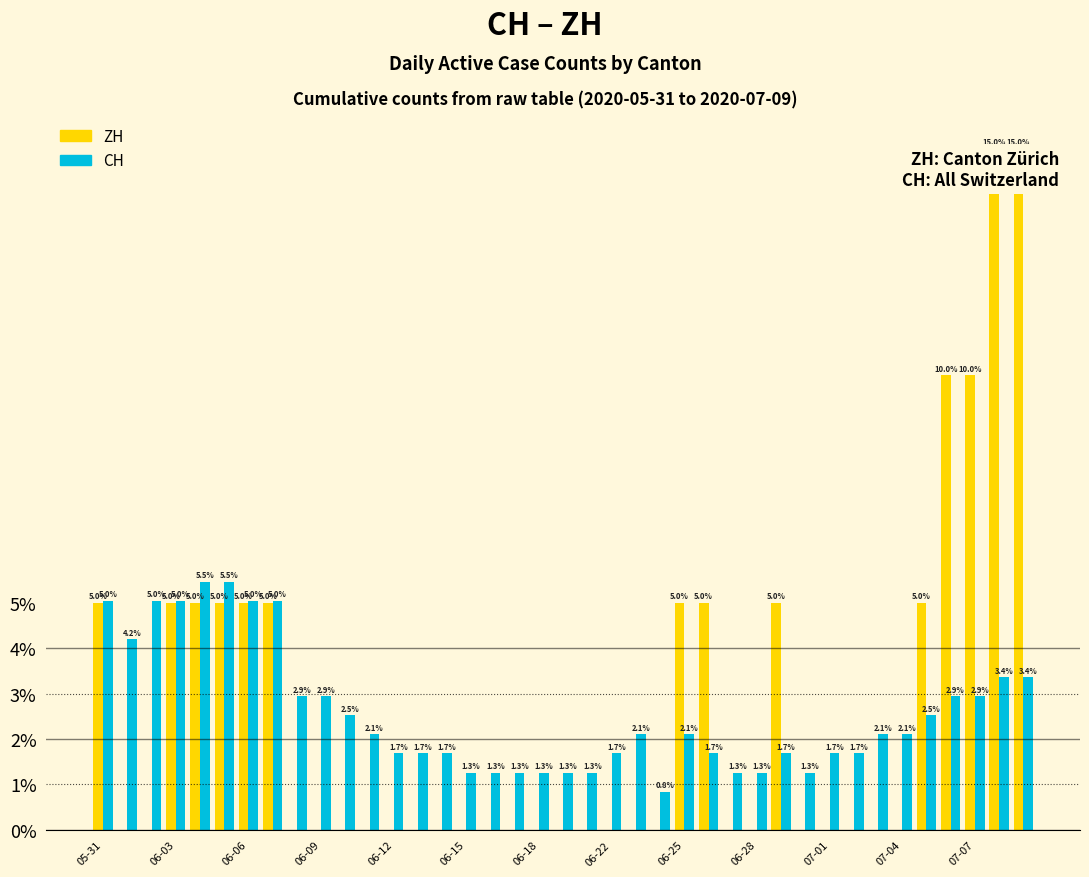

What are all the series names shown in the legend?

ZH, CH